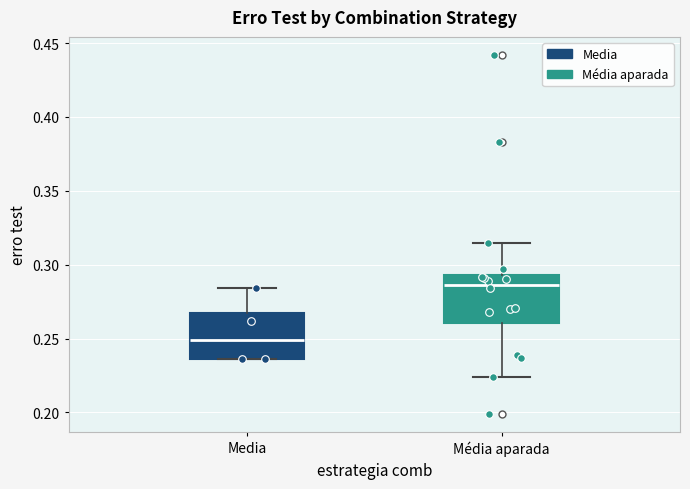

Which box's median line is the highest?

Média aparada